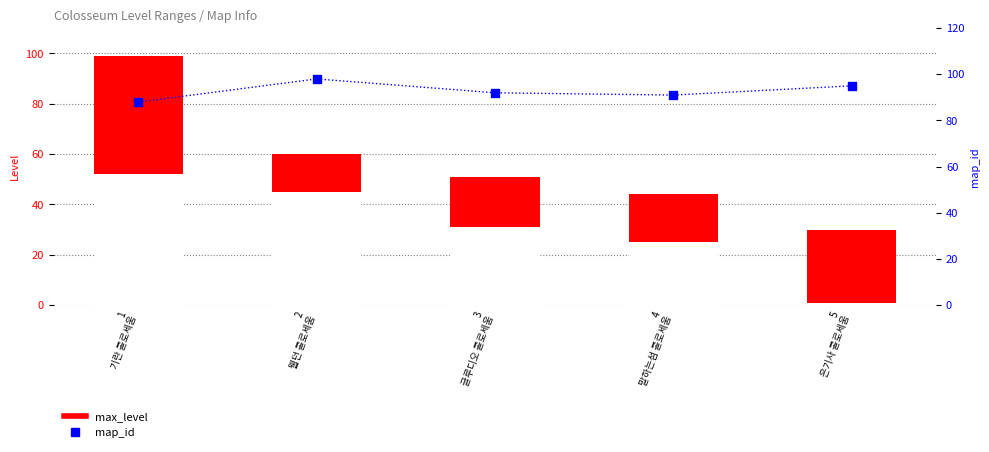

Which series has the largest Y range (max minus min)?

max_level